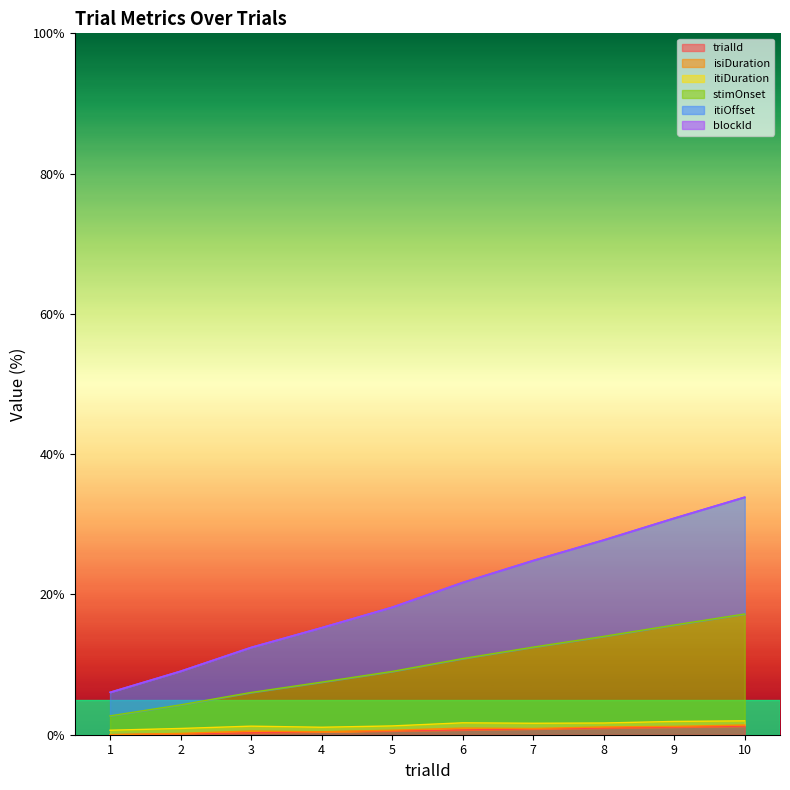

True or false: itiOffset has a value of 9.5 at 4.

False